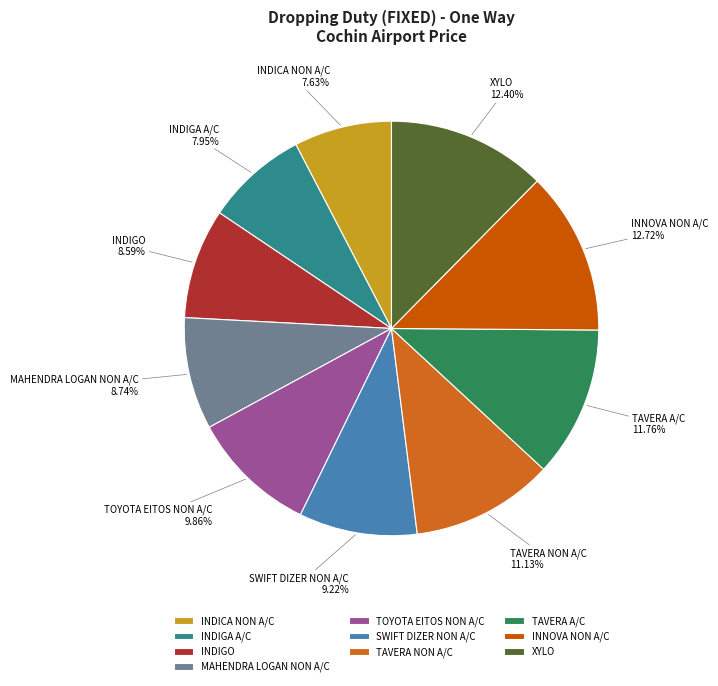

Which has a higher value, SWIFT DIZER NON A/C or INDICA NON A/C?

SWIFT DIZER NON A/C